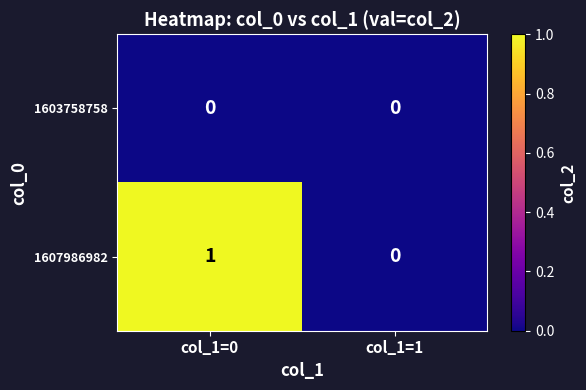

Reading right to left, transcribe all the data shown in this chart.

1603758758: col_1=1=0	col_1=0=0
1607986982: col_1=1=0	col_1=0=1